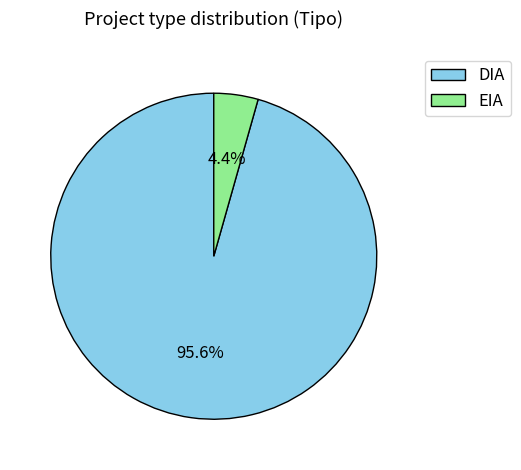

What is the total percentage of EIA and DIA?

100.0%